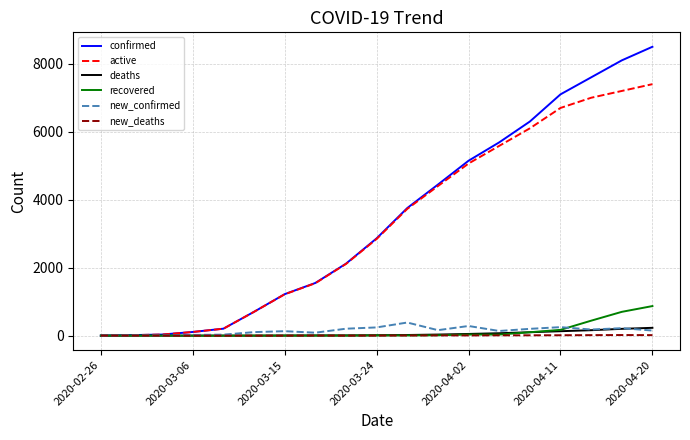

Which series has the largest range (max minus min)?

confirmed